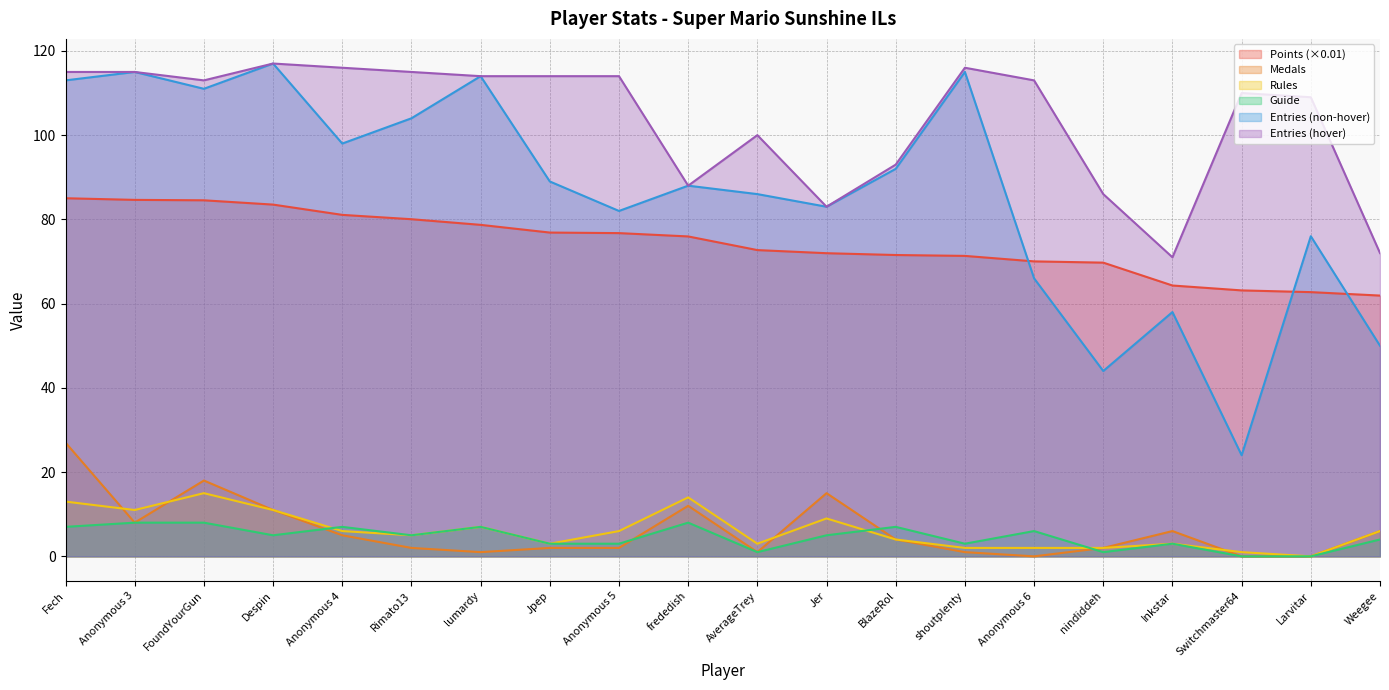

Which has a higher value, frededish or FoundYourGun?

FoundYourGun